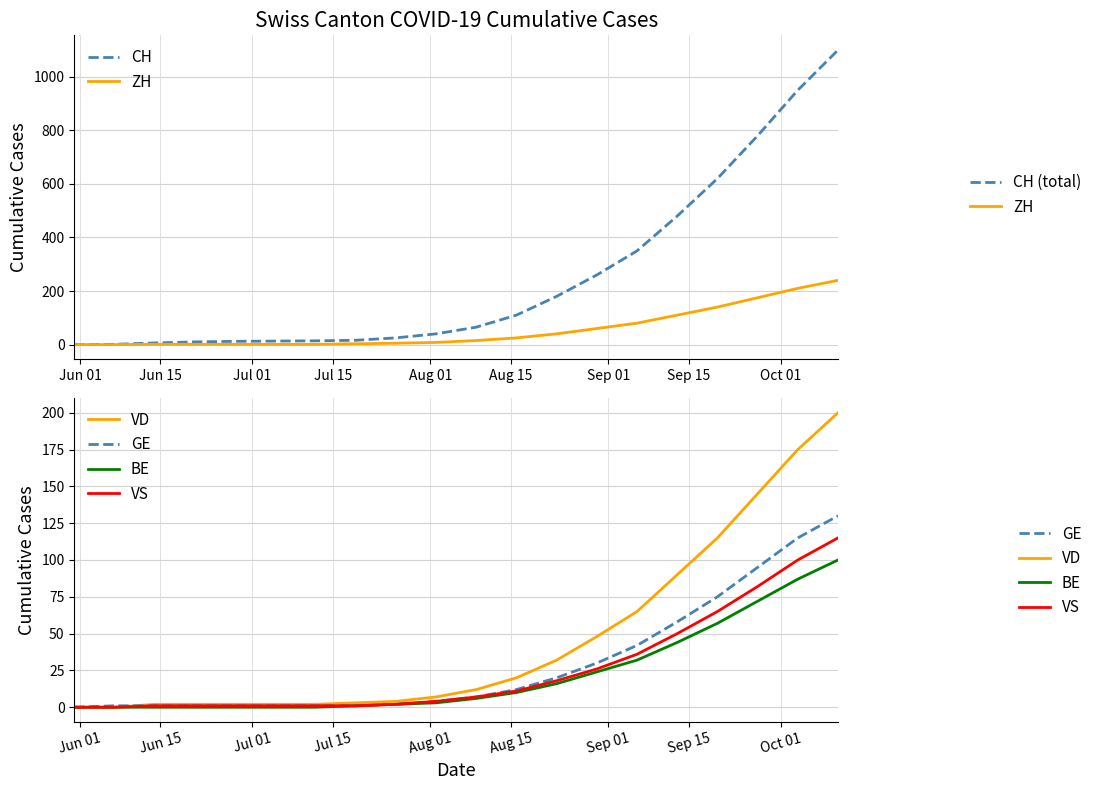

Is this an area chart (filled region under the line)?

No